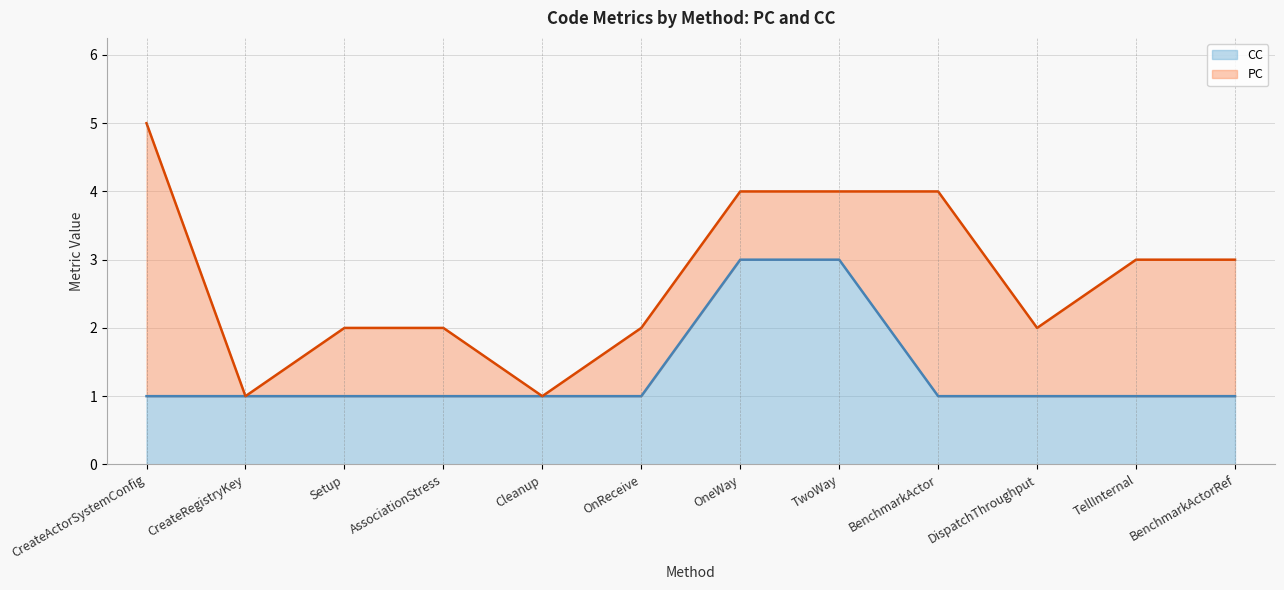

Approximately how many times larger is the value at AssociationStress compared to DispatchThroughput?

1.0